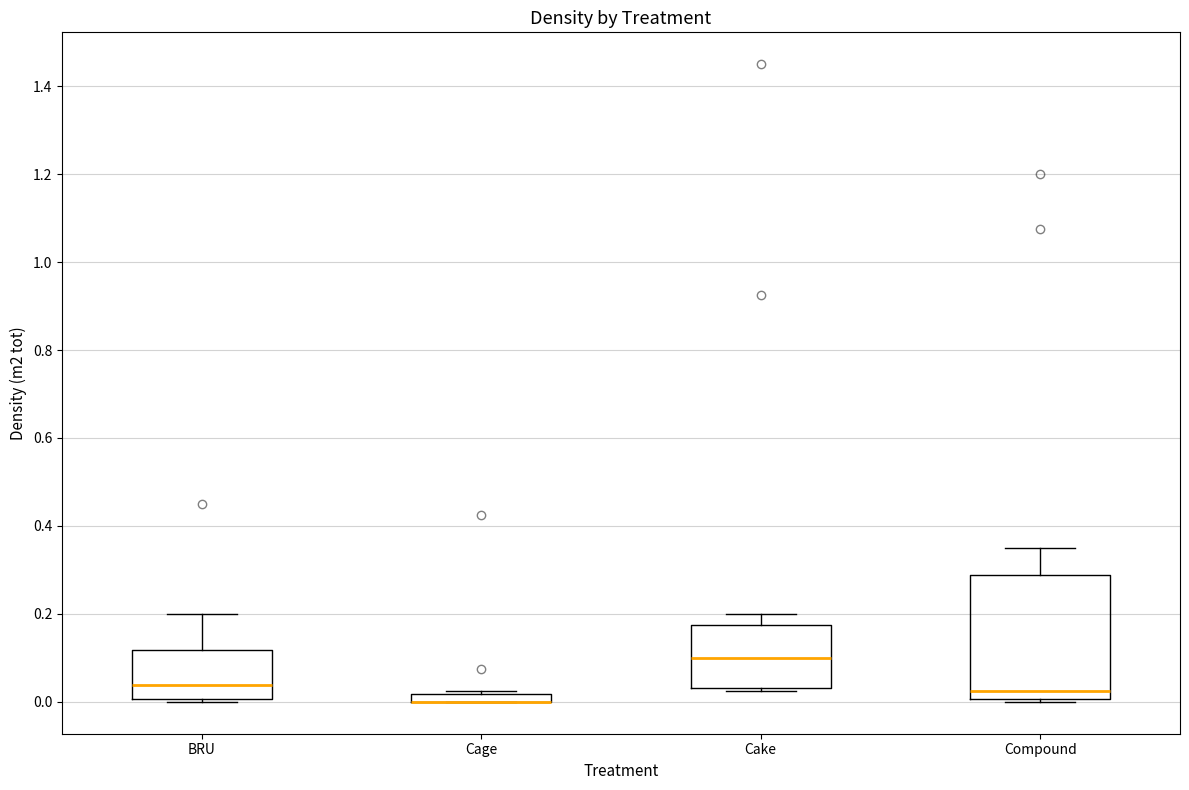

Which box is the tallest, from its lower edge to its upper edge?

Compound